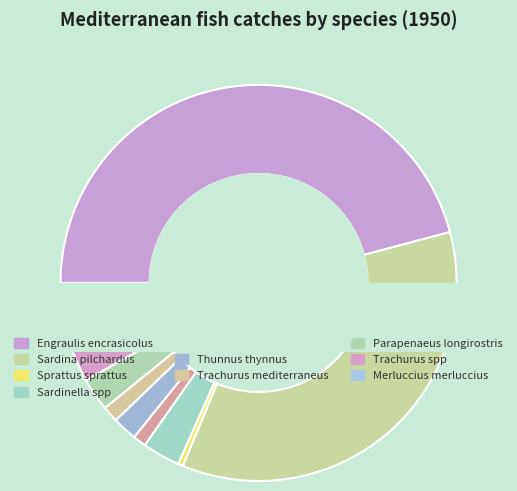

Combined, what portion of the pie is Parapenaeus longirostris and Trachurus mediterraneus?

4.0%